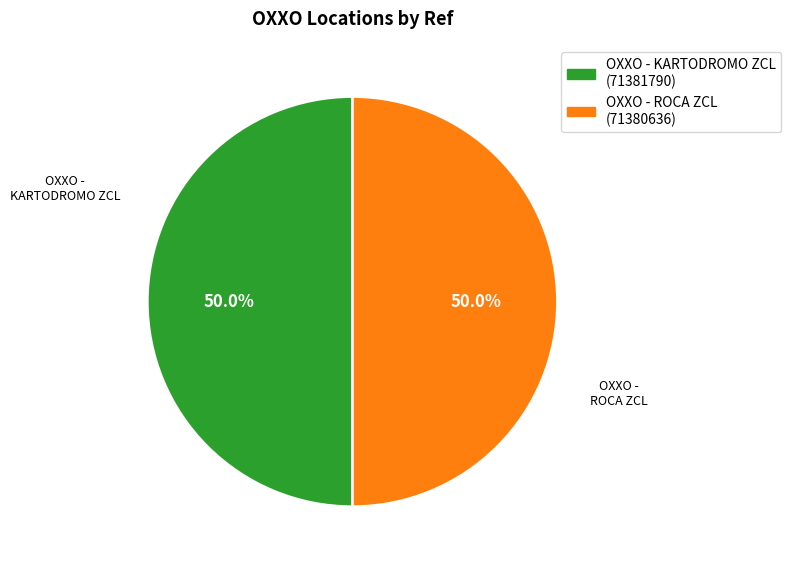

Count the number of slices in the pie.

2